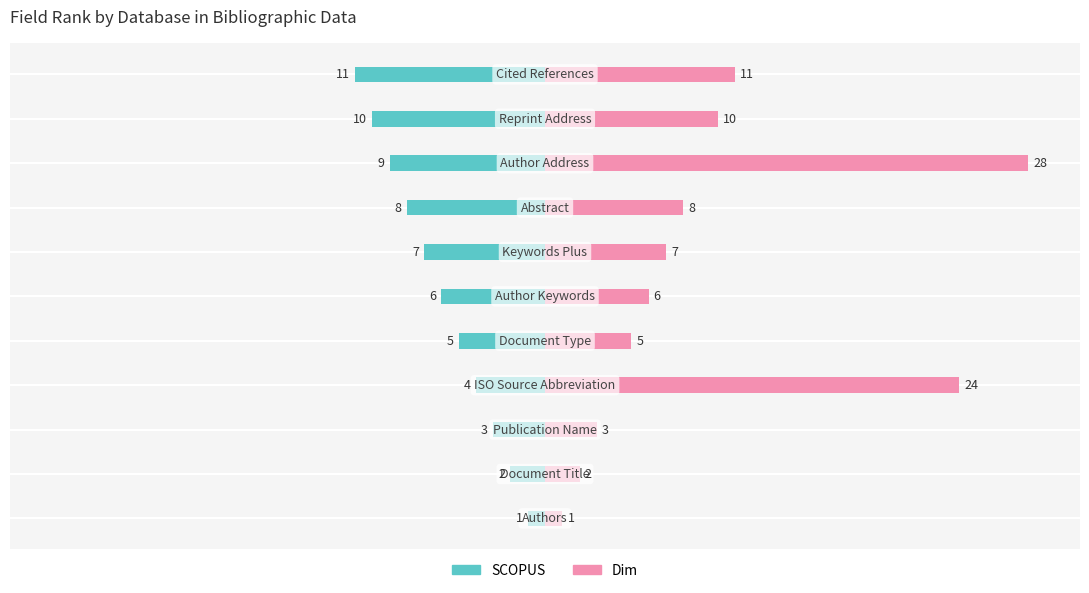

What is the value of the Dim bar at the 10th from the left?

10